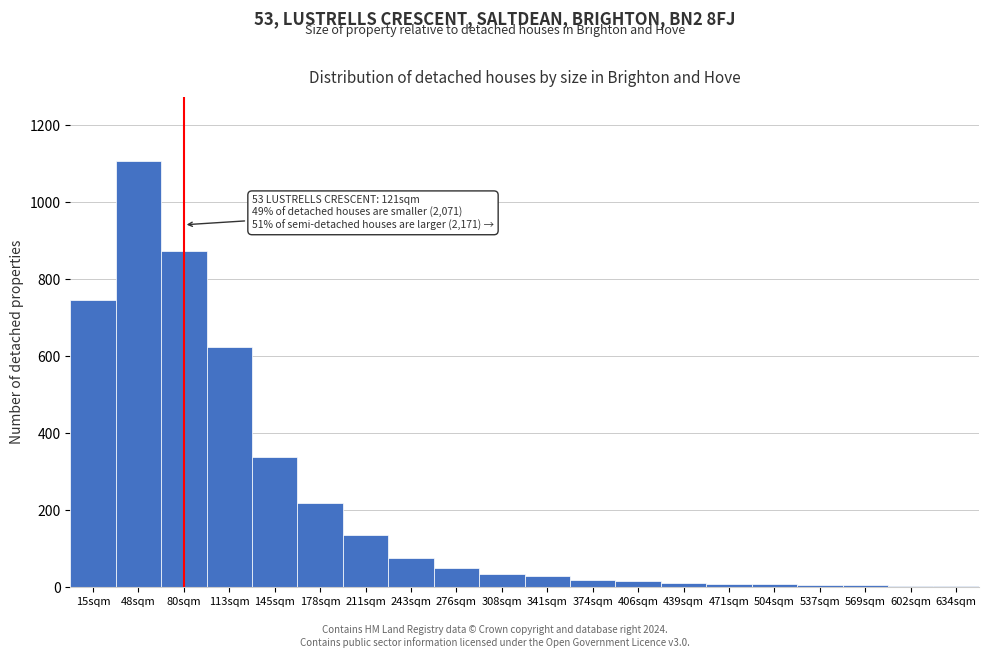

What is the ratio of the value at 178sqm to the value at 80sqm?

0.3